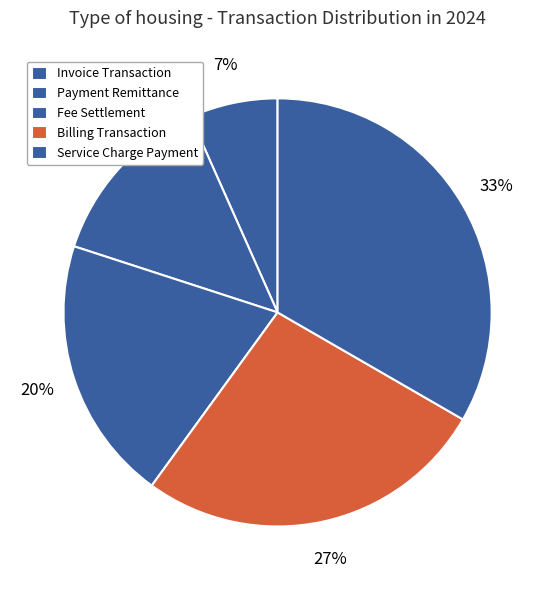

Does Service Charge Payment account for over 50% of the chart?

No